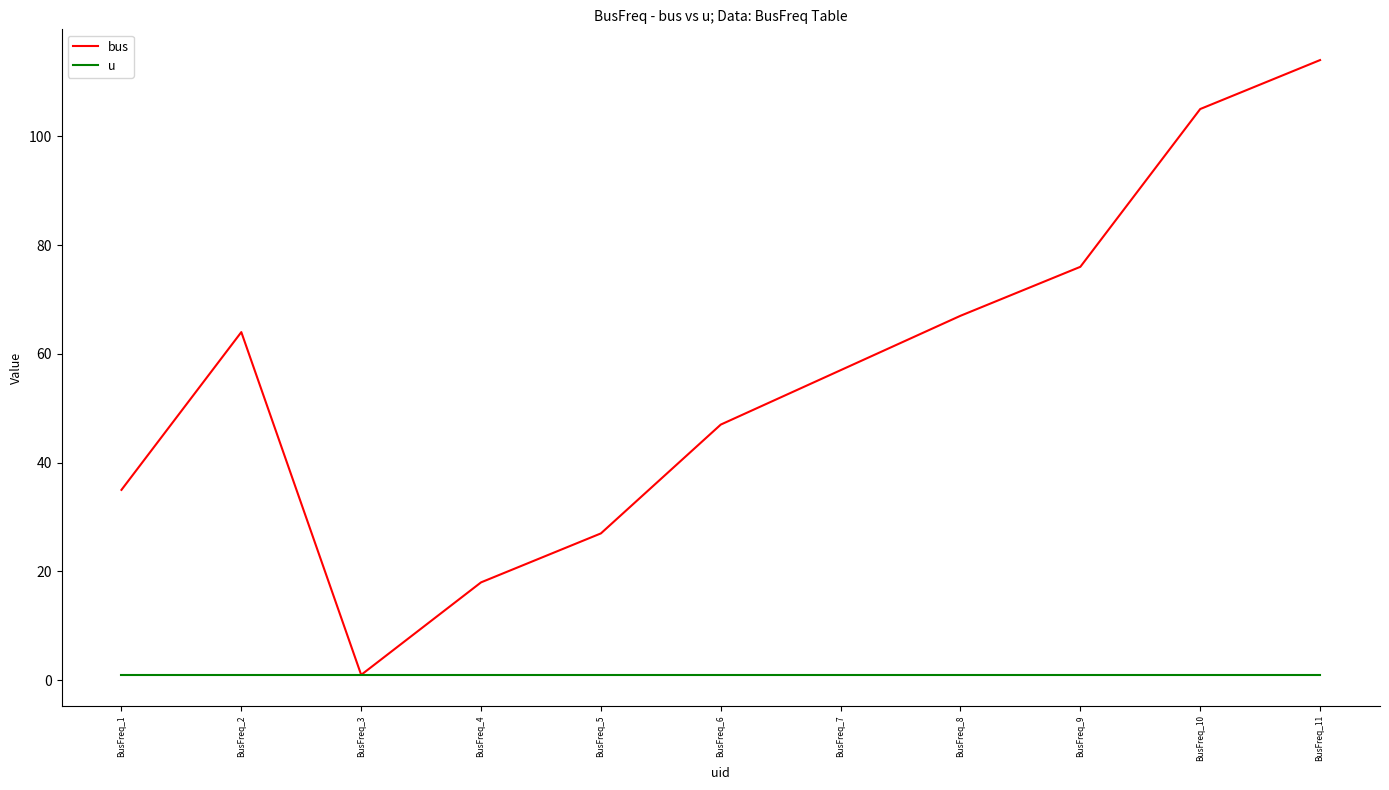

At BusFreq_1, list the series in order from largest to smallest.

bus, u